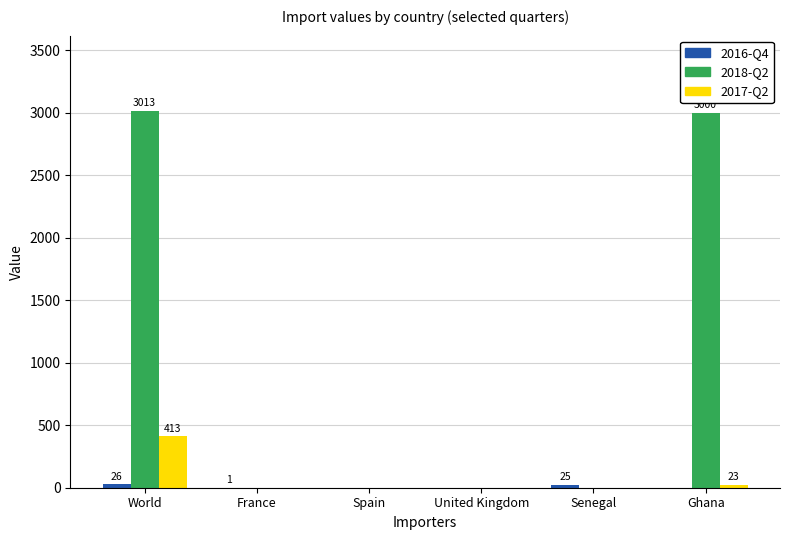

The value of 2018-Q2 at Senegal is 0. True or false?

True